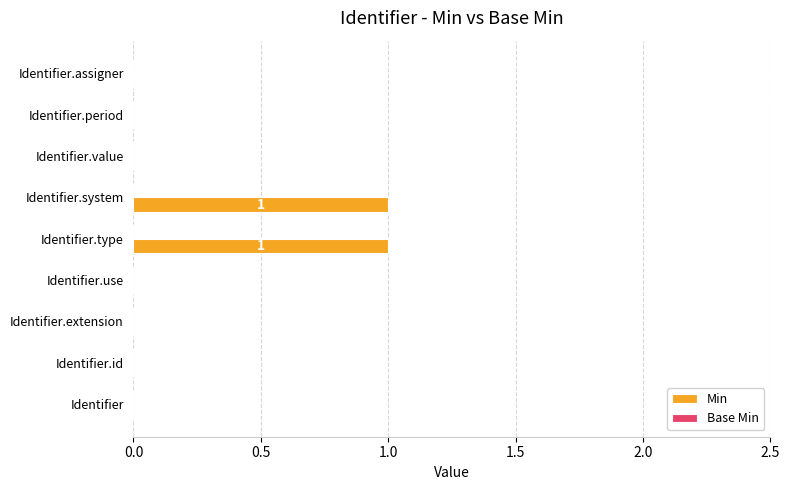

True or false: the data shows 0 at Identifier.system.

False